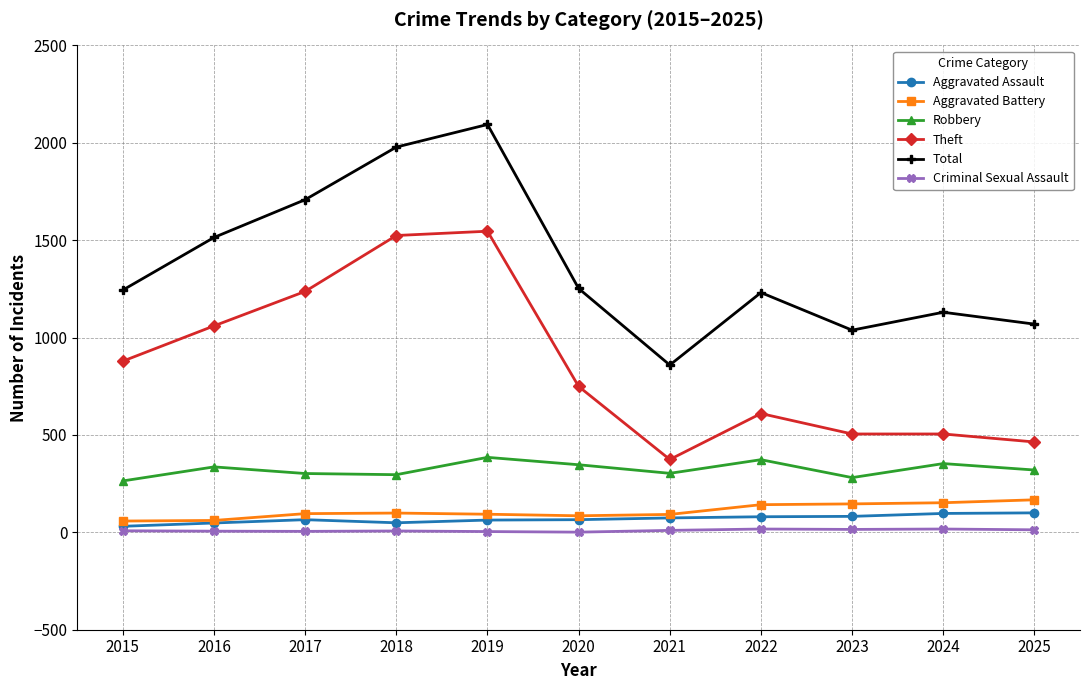

The Theft series shows 1042 at 2022. True or false?

False